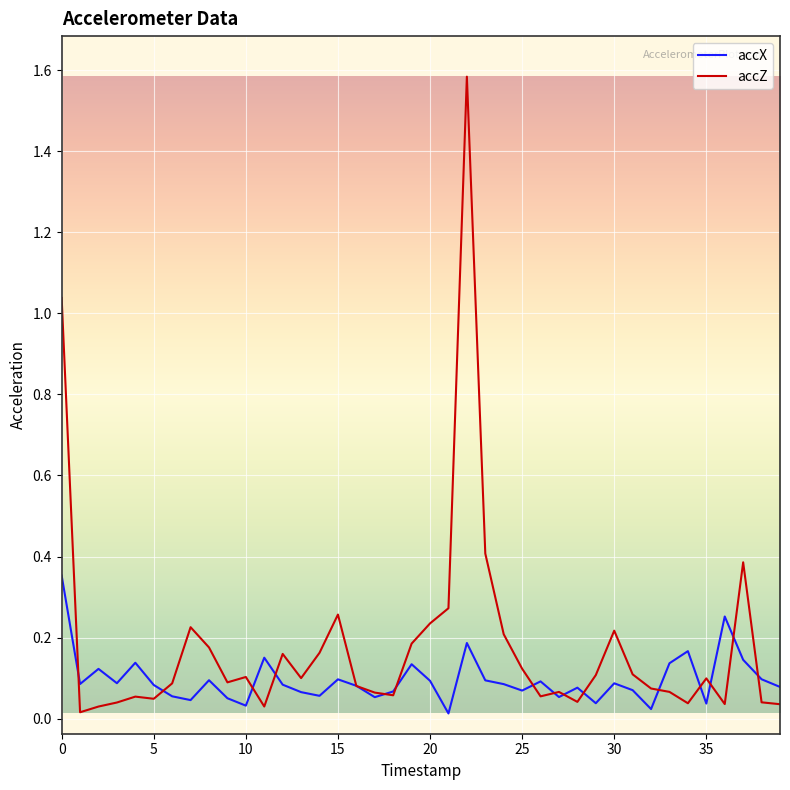

Which series has the largest total across all categories?

accZ